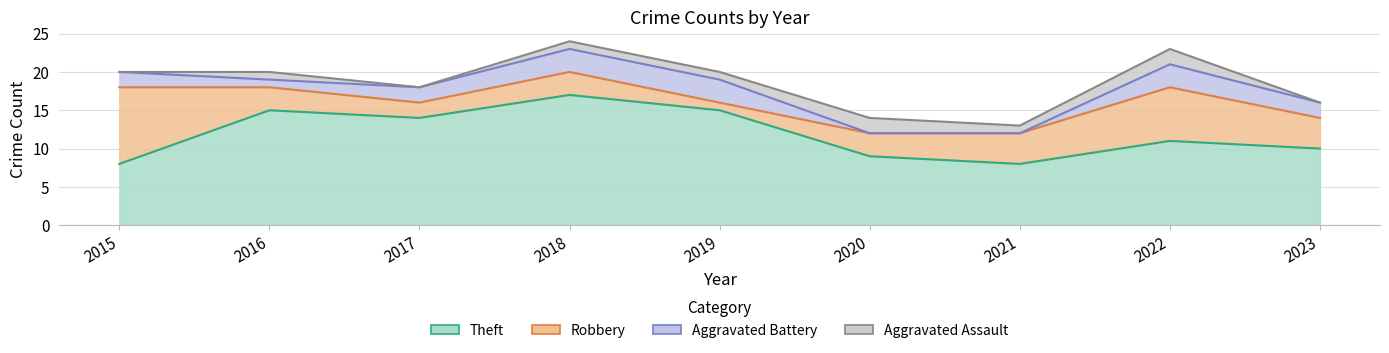

The value of Theft at 2018 is 4. True or false?

False